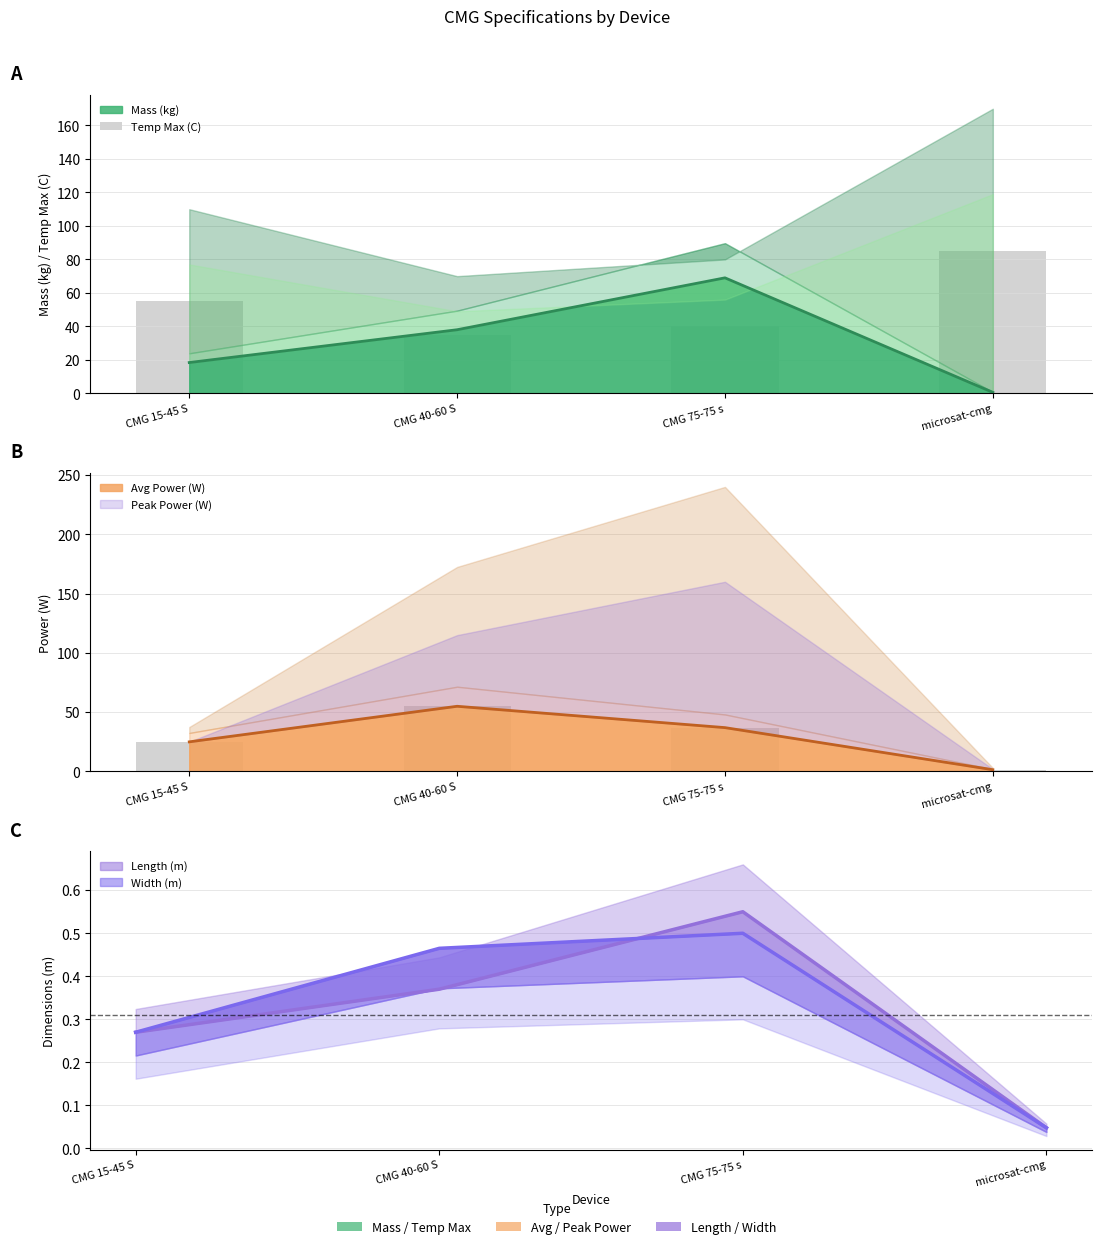

True or false: the data shows 28 at CMG 15-45 S.

False